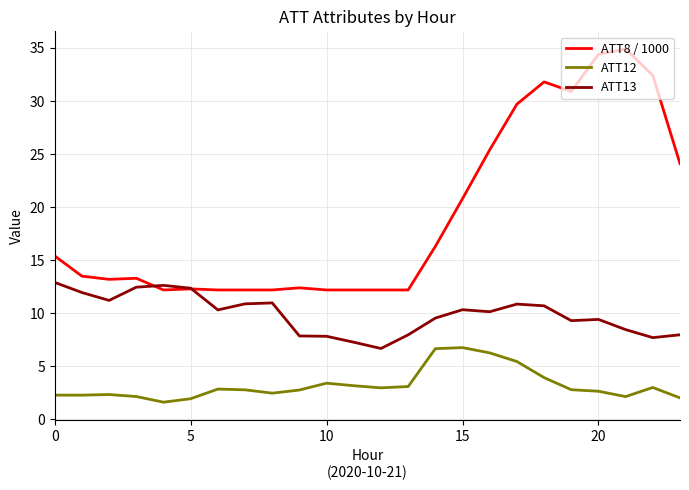

Which series has the largest range (max minus min)?

ATT8 / 1000